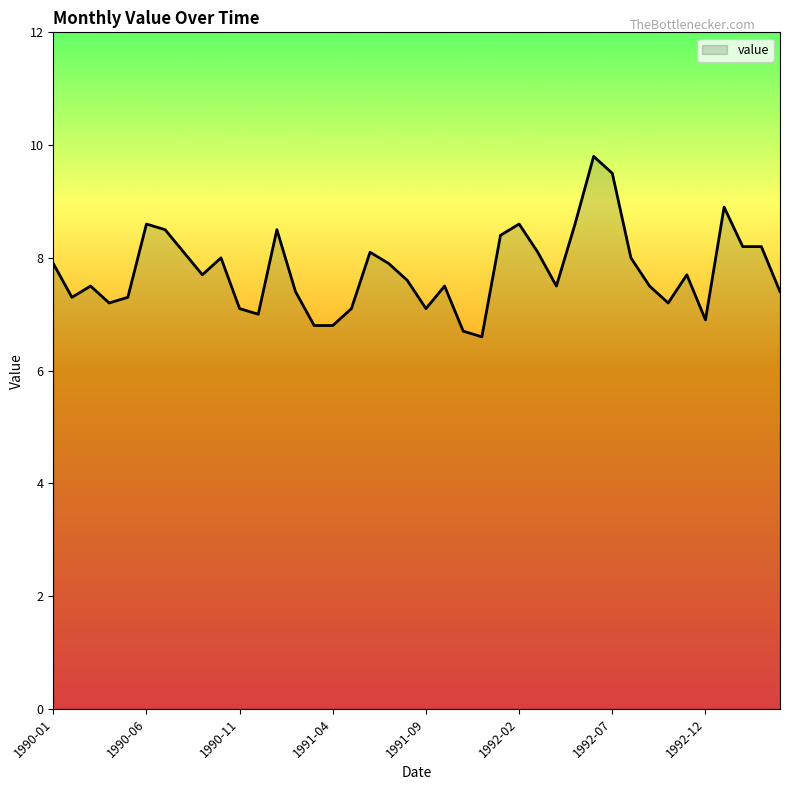

What is the greatest value displayed?

9.8